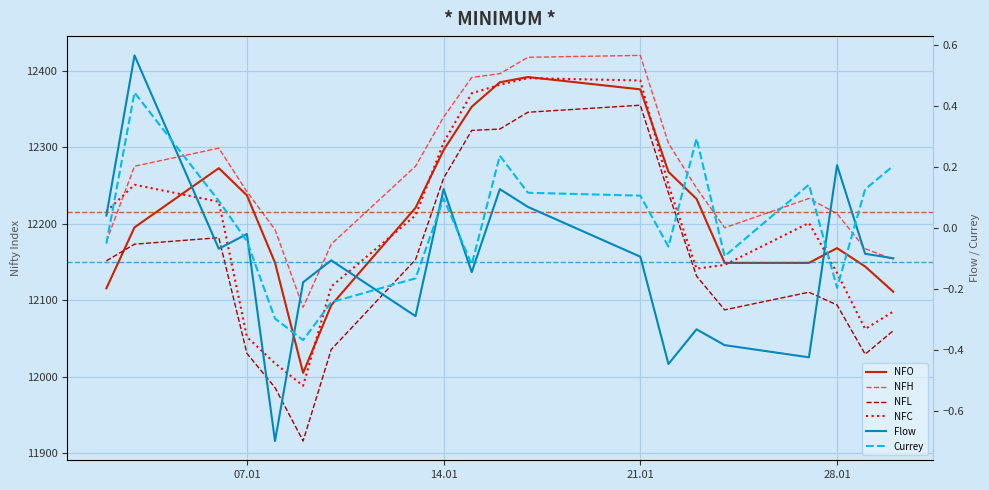

What is the sum of all Currey values?

0.2